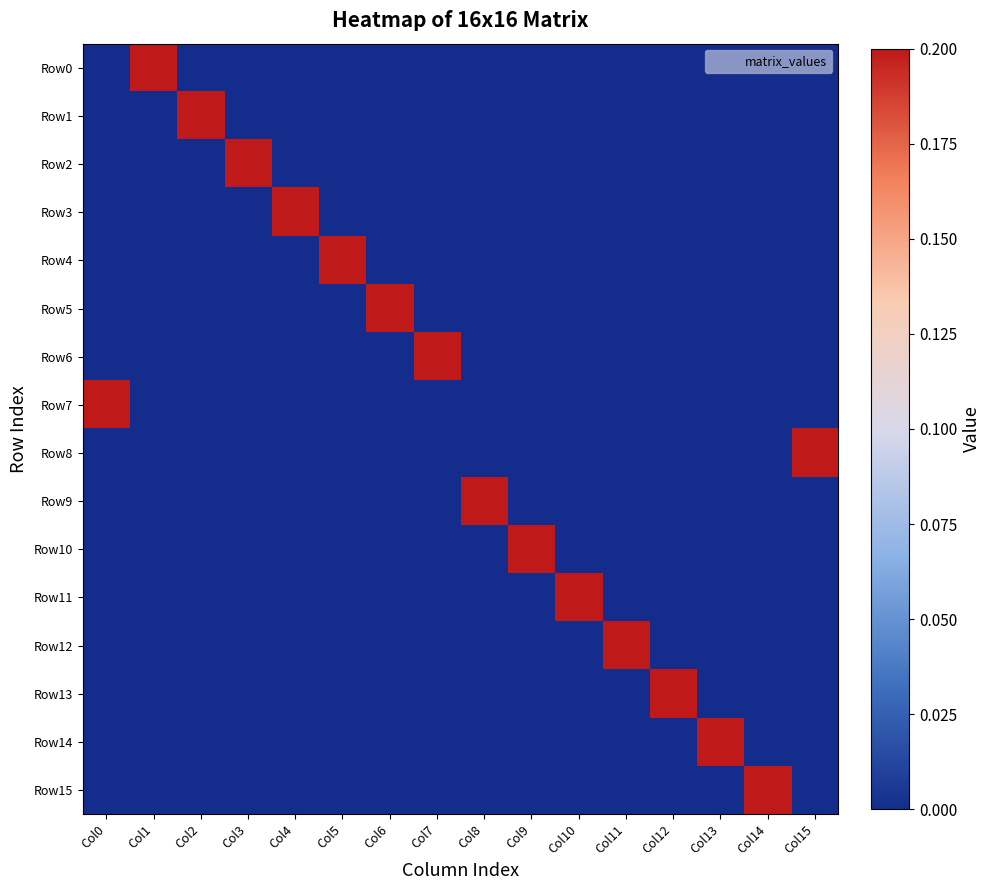

At Col8, list the series in order from smallest to largest.

Row0, Row1, Row2, Row3, Row4, Row5, Row6, Row7, Row8, Row10, Row11, Row12, Row13, Row14, Row15, Row9